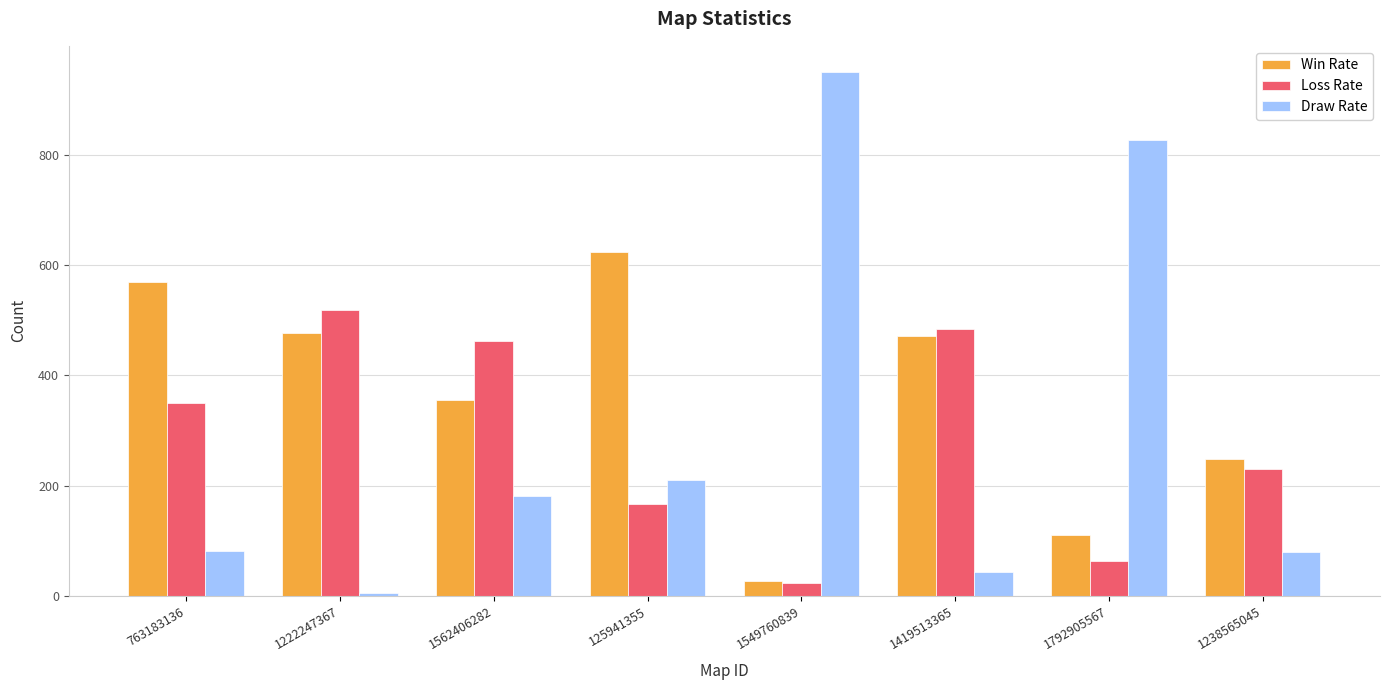

What is the sum of all Loss Rate values?

2300